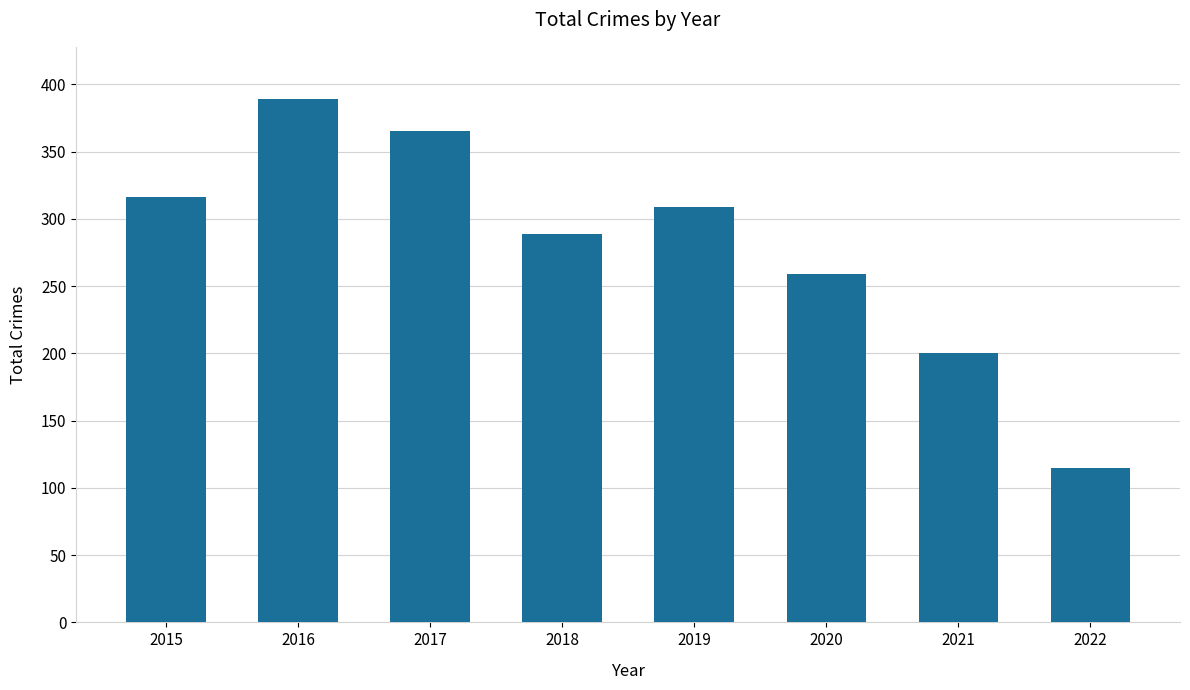

What is the maximum value shown in the chart?

389